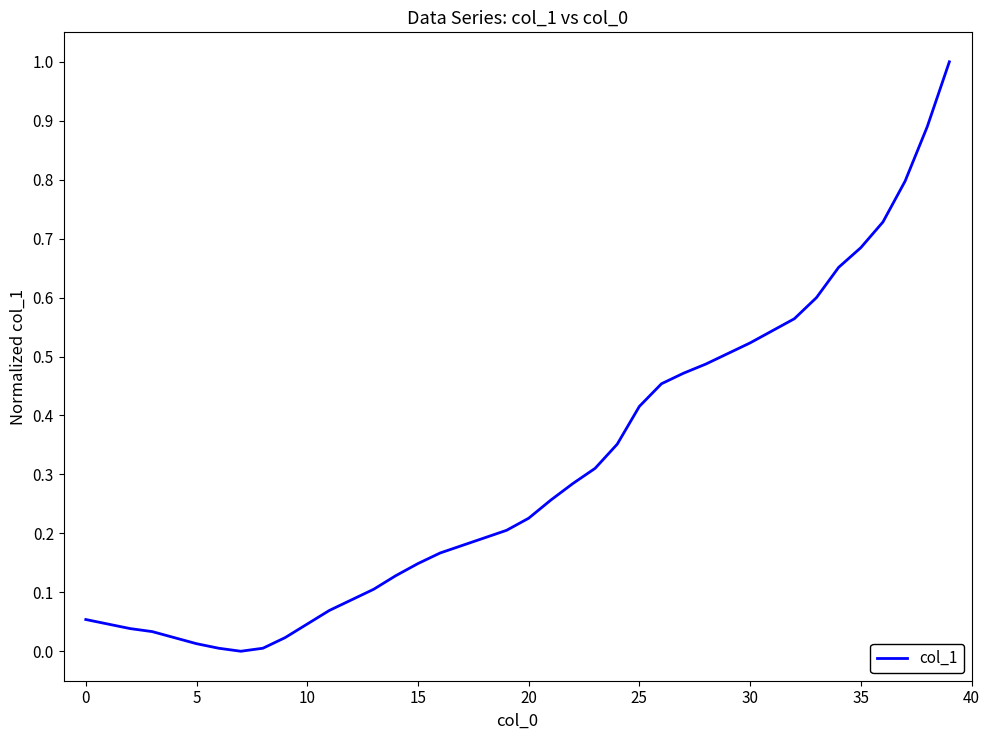

What is the difference between the maximum and minimum values?

1.0